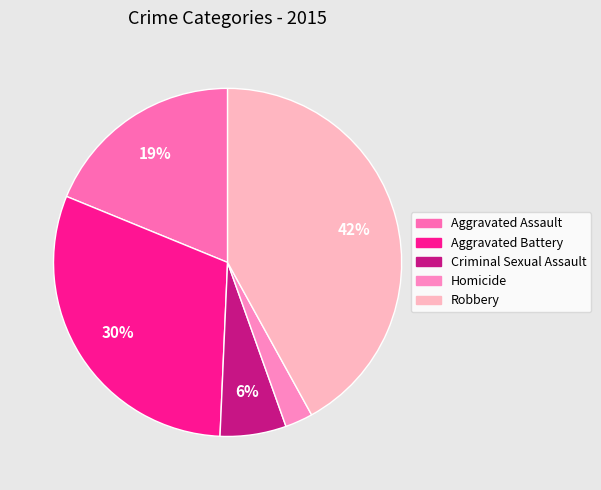

To the nearest percent, what is the combined percentage of Robbery and Aggravated Assault?

61%